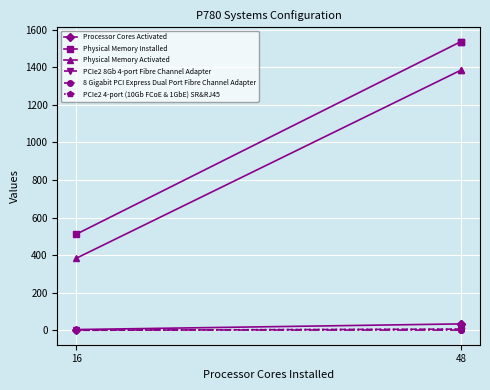

What is the sum of the Processor Cores Activated values at 16 and 48?

68